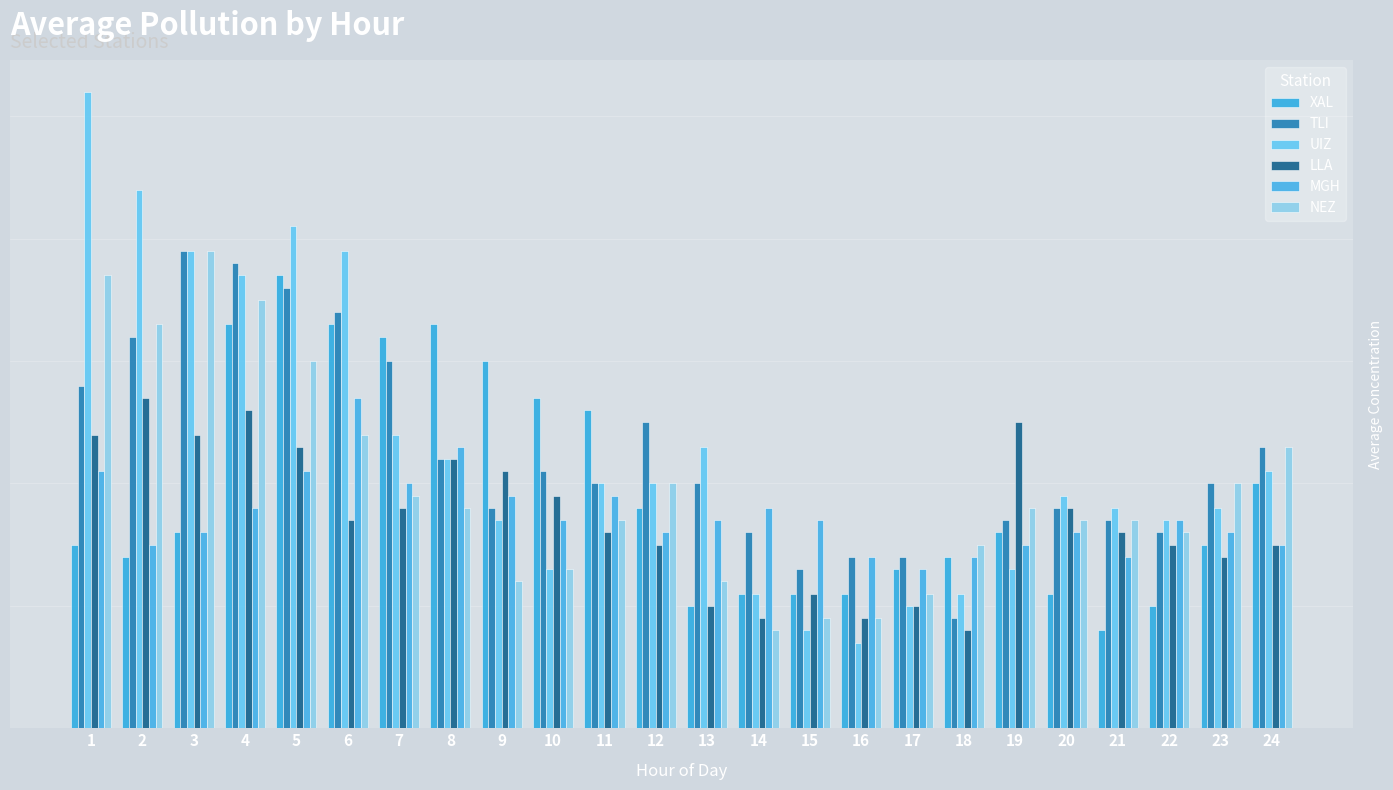

What is the difference between the maximum and minimum values in the NEZ series?

31